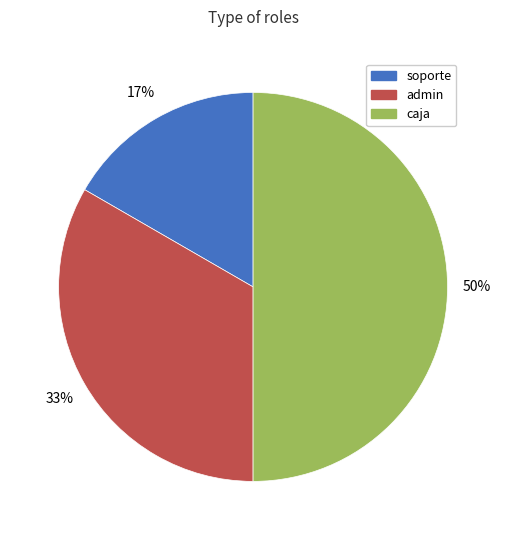

Is the sum of soporte and caja greater than half?

Yes